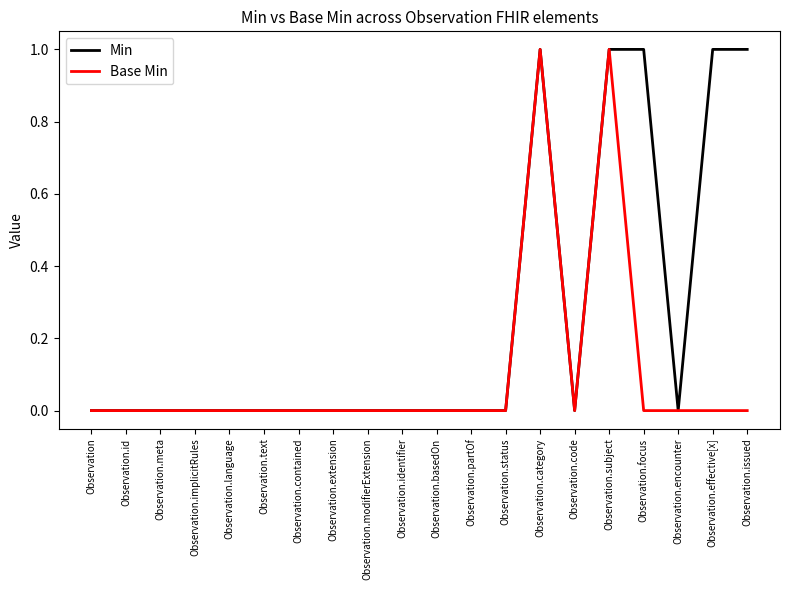

What position from the right is Observation.identifier?

11